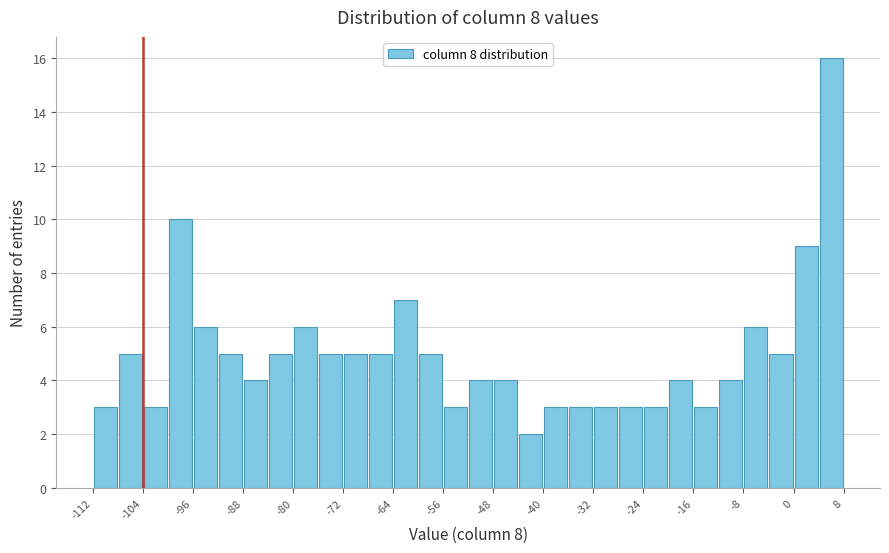

Reading left to right, list every bar in this chart as the range it spans on the x-axis followed by its height. The values are not printed on the chart, so give them approximately, as read against the axis.

-112 to -108: 3
-108 to -104: 5
-104 to -100: 3
-100 to -96: 10
-96 to -92: 6
-92 to -88: 5
-88 to -84: 4
-84 to -80: 5
-80 to -76: 6
-76 to -72: 5
-72 to -68: 5
-68 to -64: 5
-64 to -60: 7
-60 to -56: 5
-56 to -52: 3
-52 to -48: 4
-48 to -44: 4
-44 to -40: 2
-40 to -36: 3
-36 to -32: 3
-32 to -28: 3
-28 to -24: 3
-24 to -20: 3
-20 to -16: 4
-16 to -12: 3
-12 to -8: 4
-8 to -4: 6
-4 to 0: 5
0 to 4: 9
4 to 8: 16